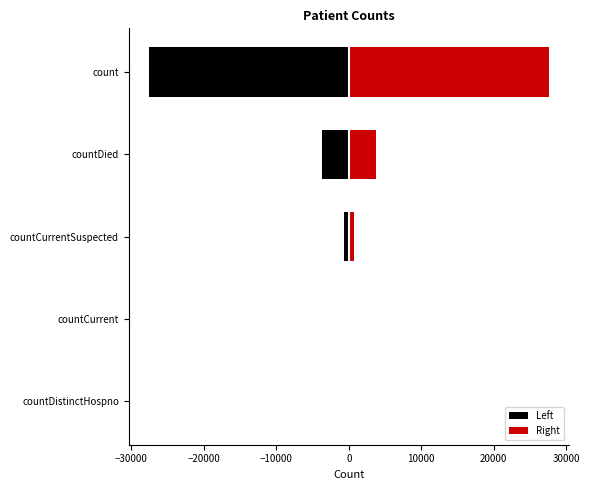

List the series in order of their peak value, highest first.

Right, Left